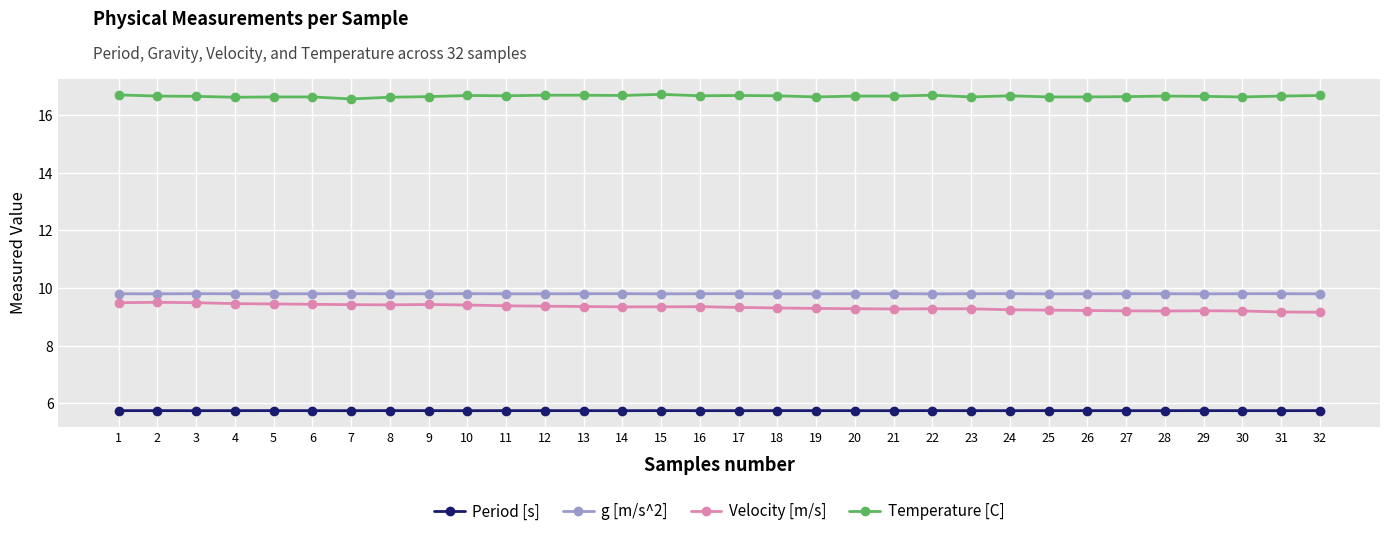

What is the highest value of the Temperature [C] series?

16.7